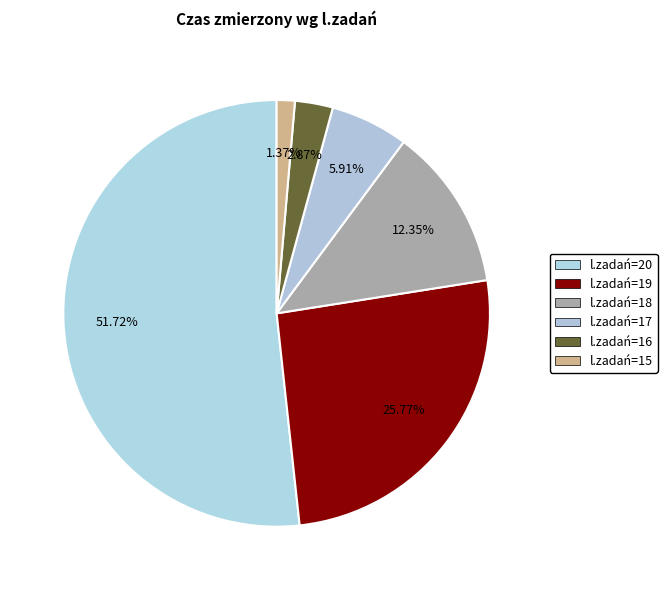

Rank the categories by value from highest to lowest.

l.zadań=20, l.zadań=19, l.zadań=18, l.zadań=17, l.zadań=16, l.zadań=15